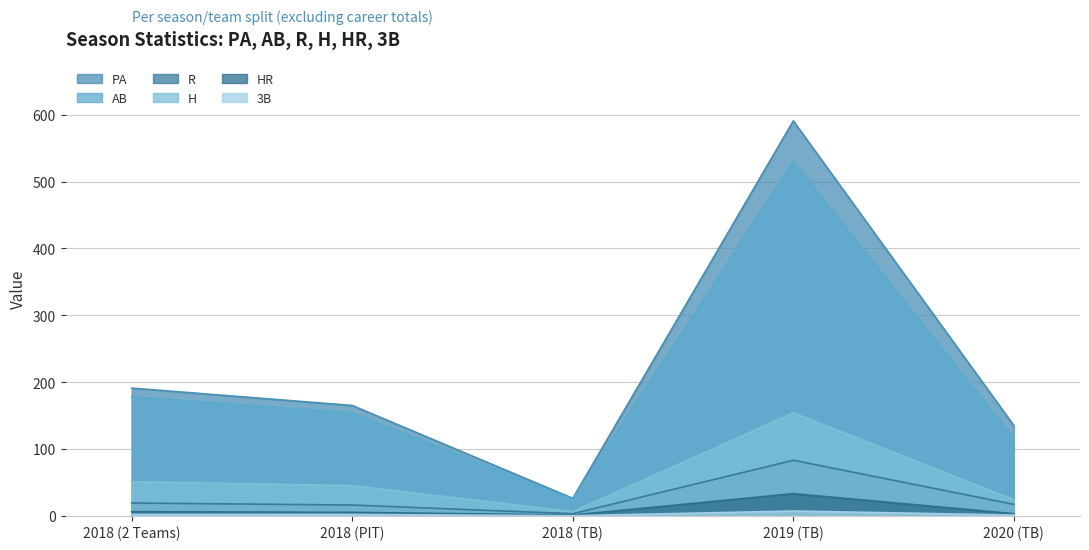

What is the difference between the second highest and minimum values in the R series?

16